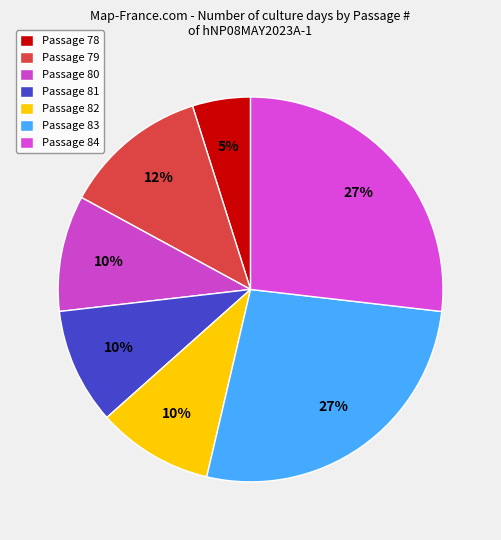

Count the number of slices in the pie.

7